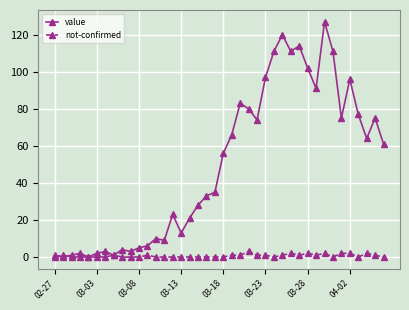

List the series in order of their peak value, lowest first.

not-confirmed, value